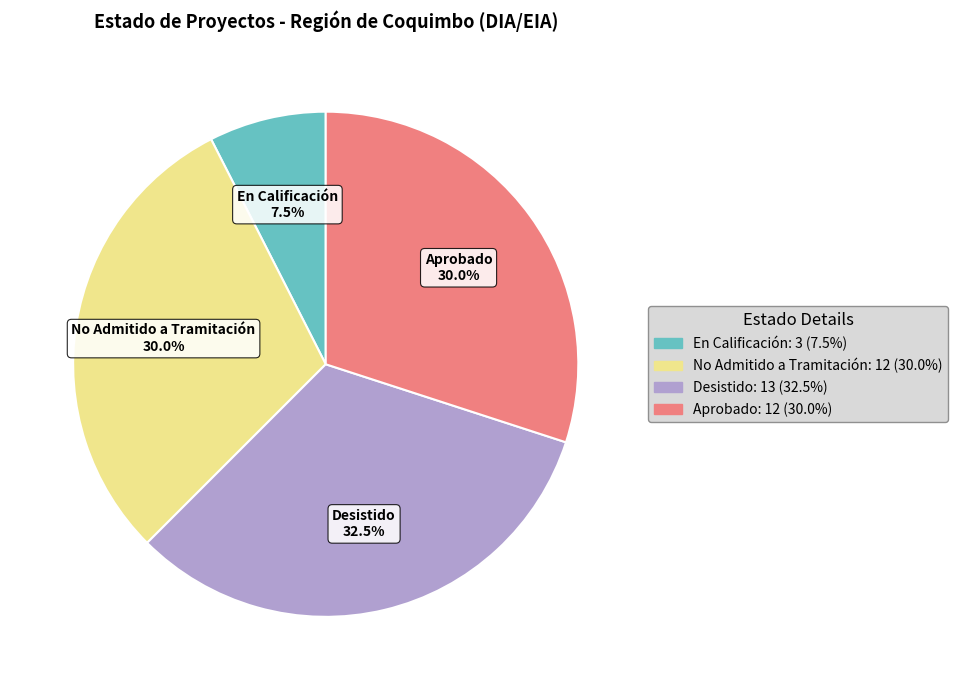

Which slice is the smallest?

En Calificación